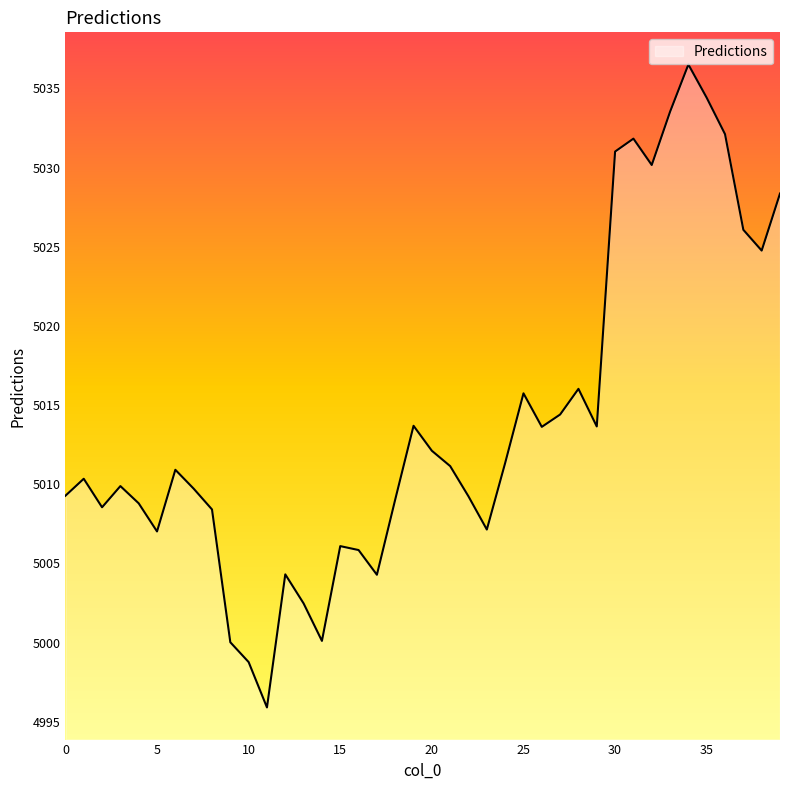

What is the maximum value shown in the chart?

5036.5